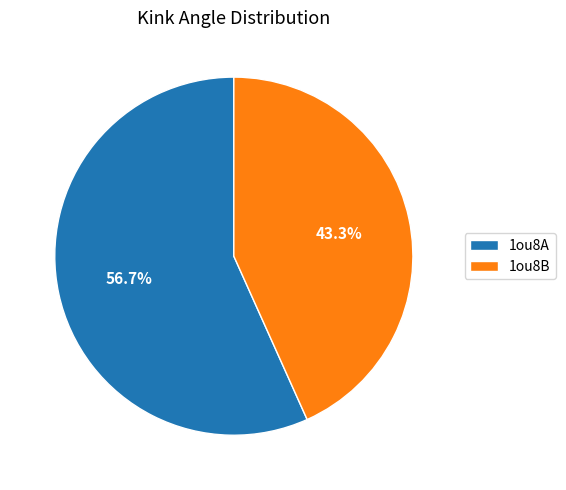

Which slice is the smallest?

1ou8B